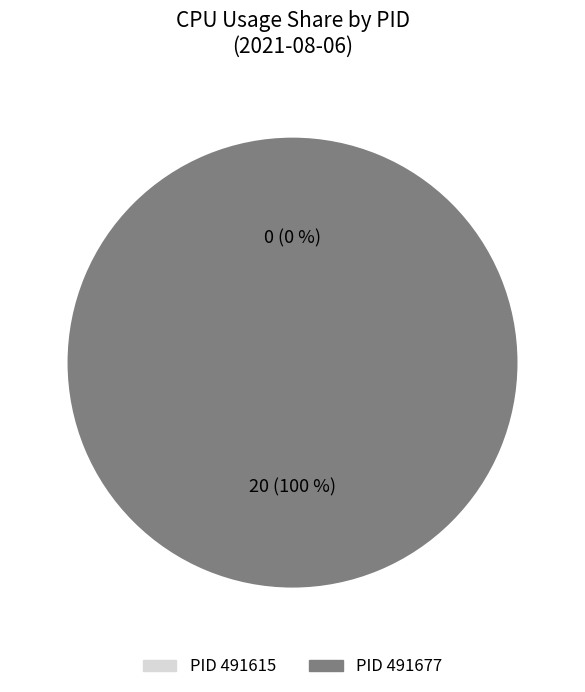

Do 491677 and 491615 together represent more than half of the pie?

Yes